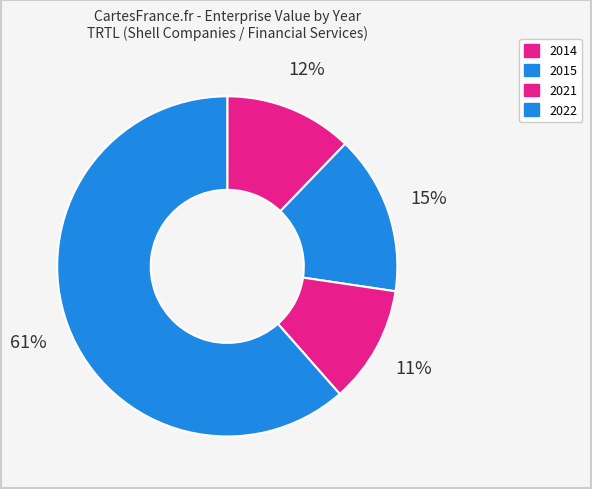

How many segments does this pie chart have?

4